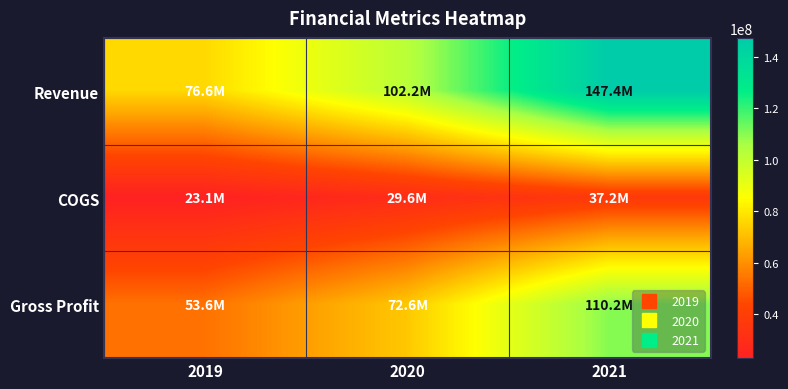

Which series has the largest range (max minus min)?

Revenue